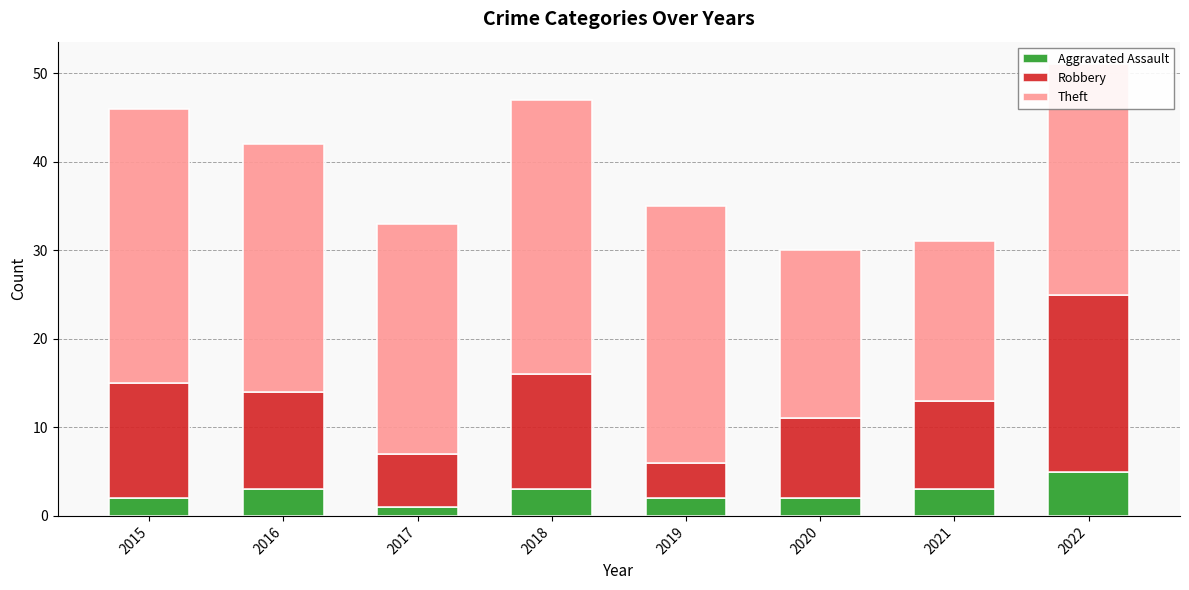

What is the total value across all series at 2016?

42